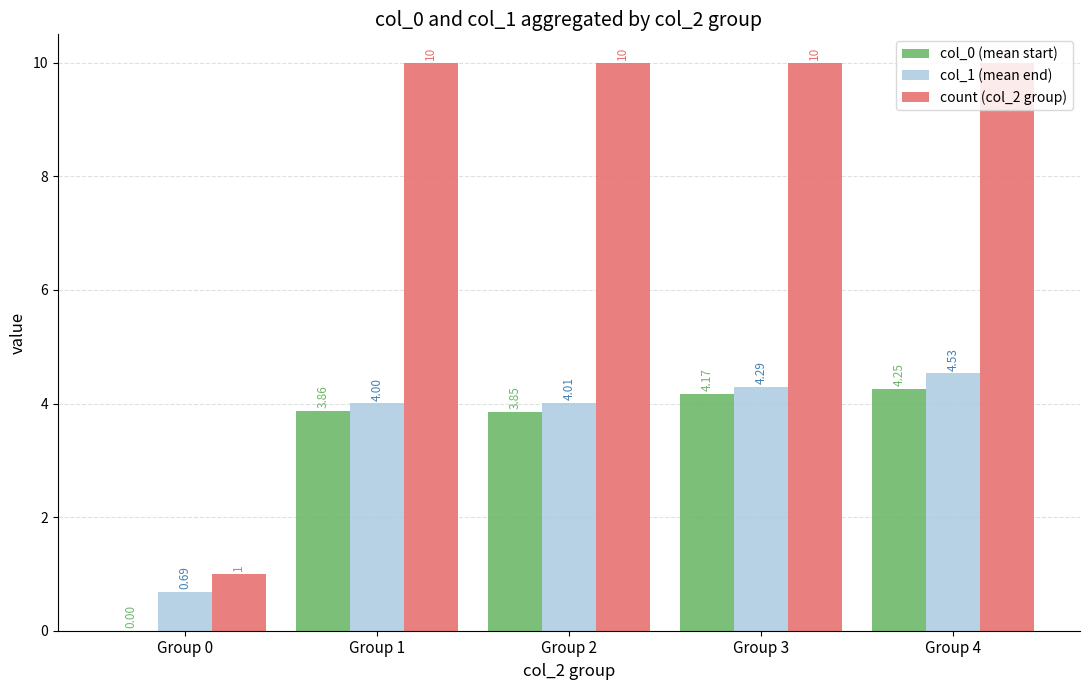

Which series has the largest total across all categories?

count (col_2 group)